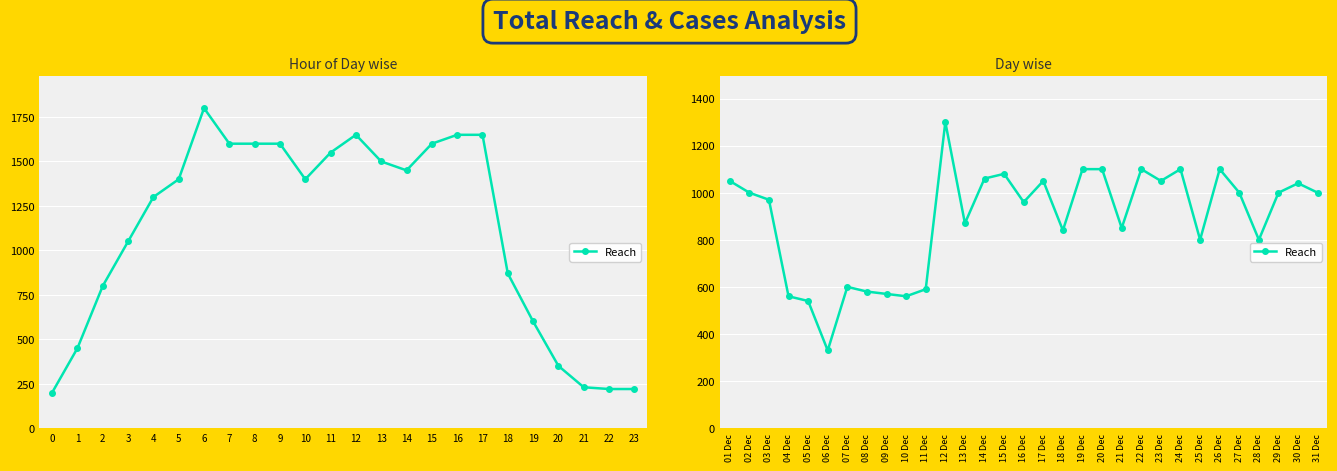

What is the average value?

889